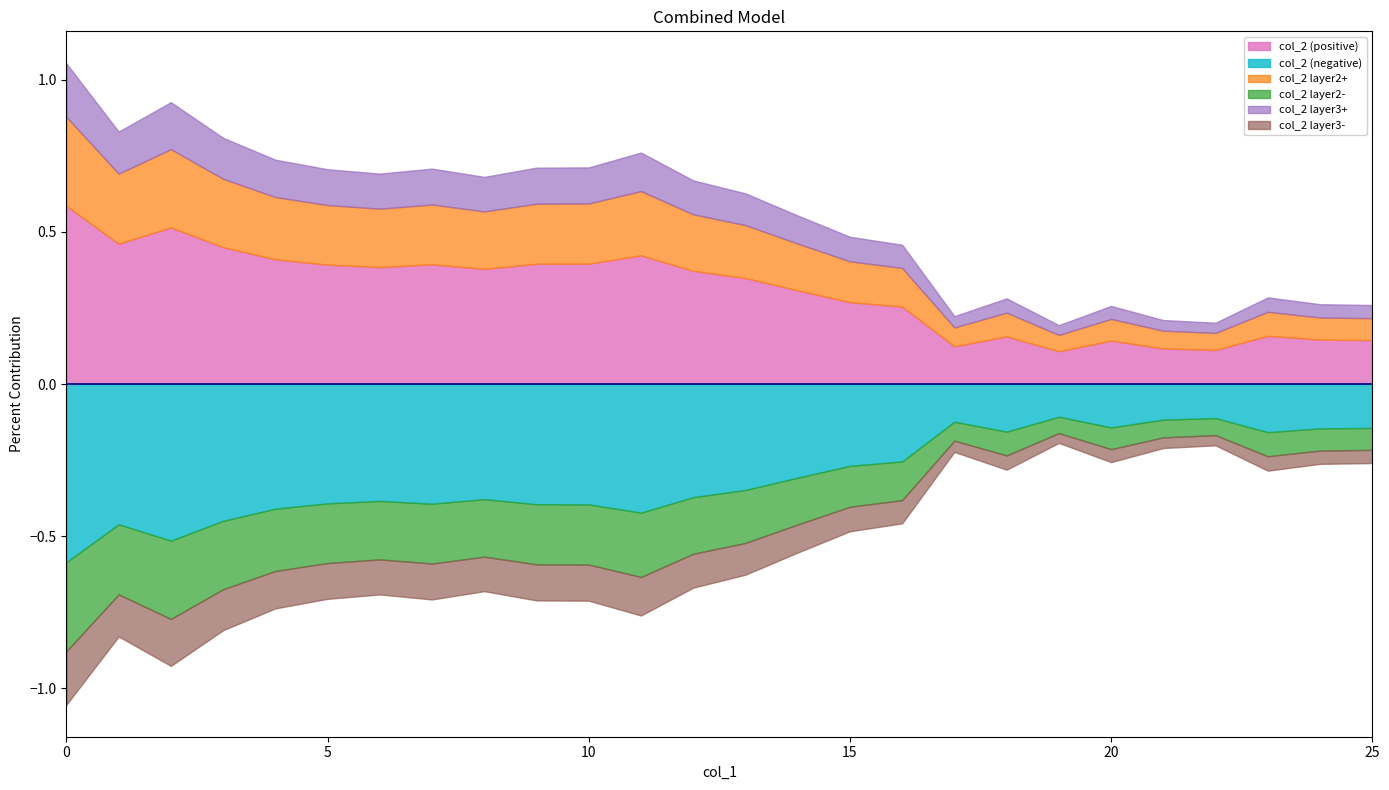

What is the minimum value for negative_col_2?

-0.6